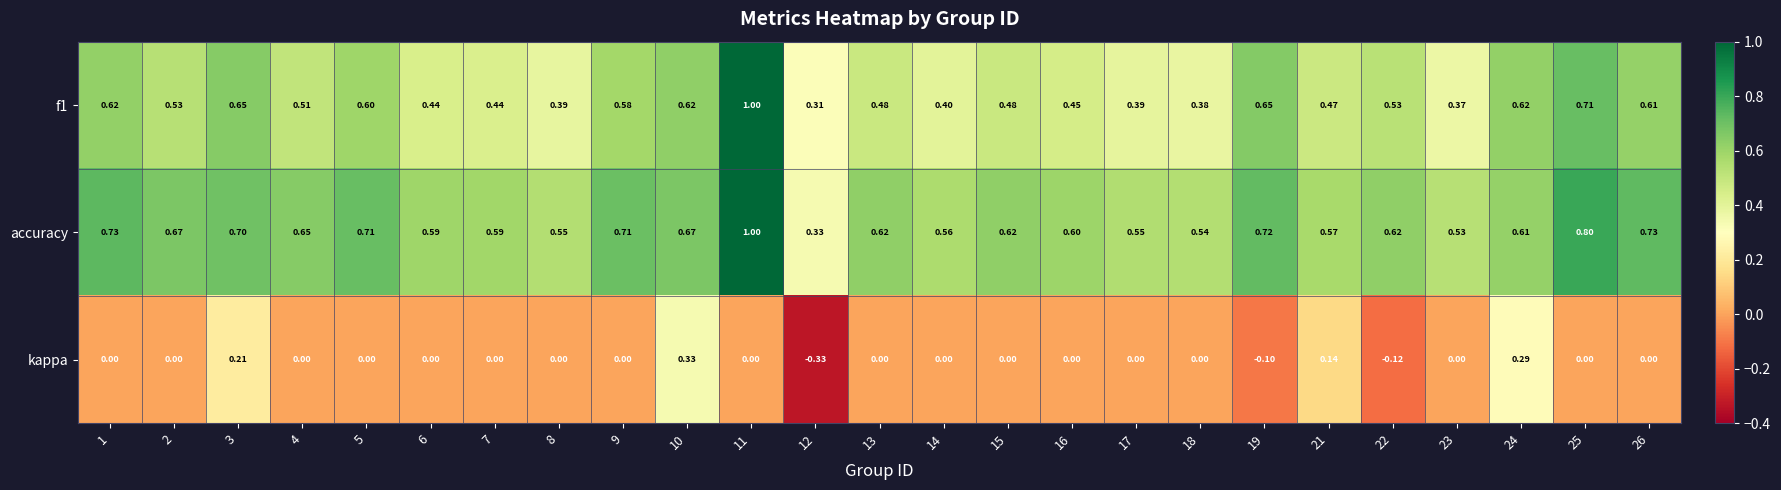

Between 10 and 16, which series saw the biggest shift?

kappa